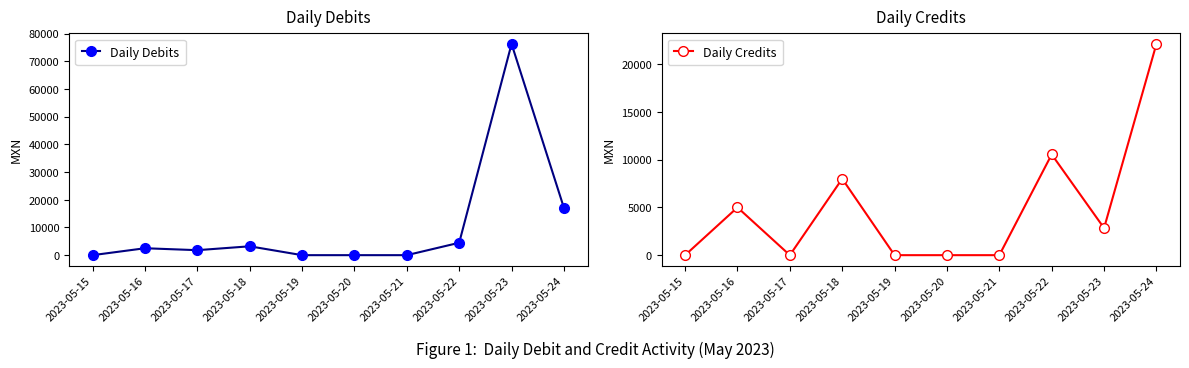

At how many categories does at least one series exceed 20836?

2